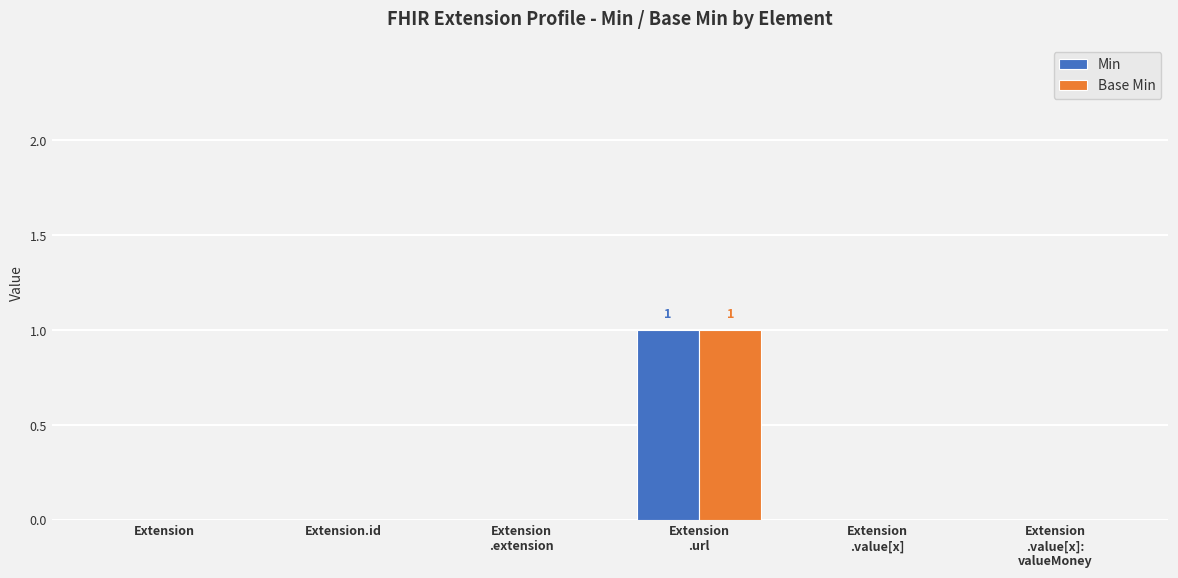

At which label does Base Min reach its peak?

Extension
.url